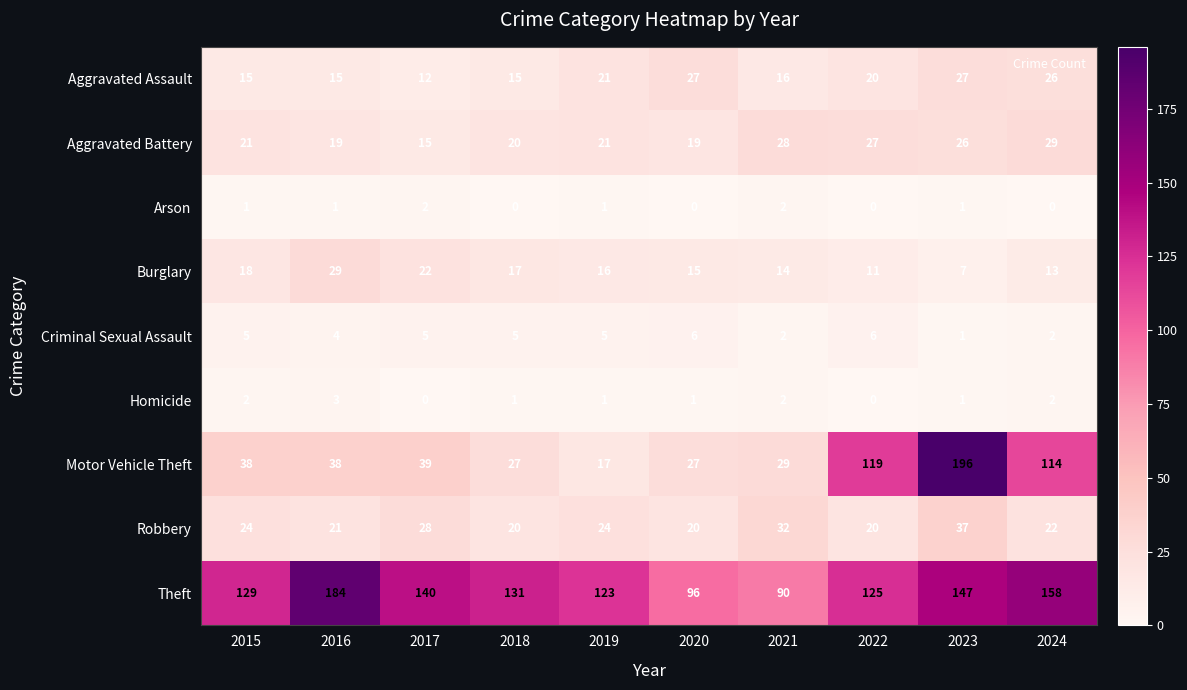

At which category is the sum across all series the highest?

2023